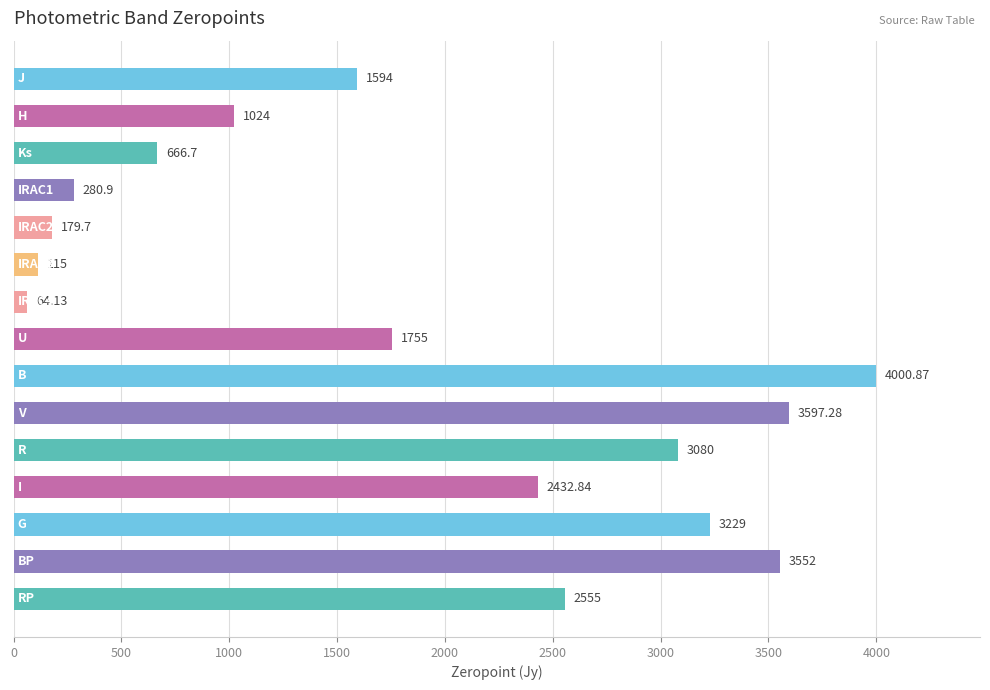

What is the average value?

1875.1